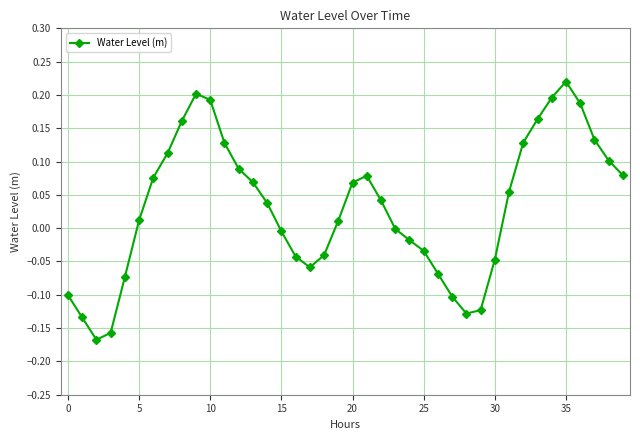

How many points are lower than both their immediate neighbors (excluding endpoints)?

3